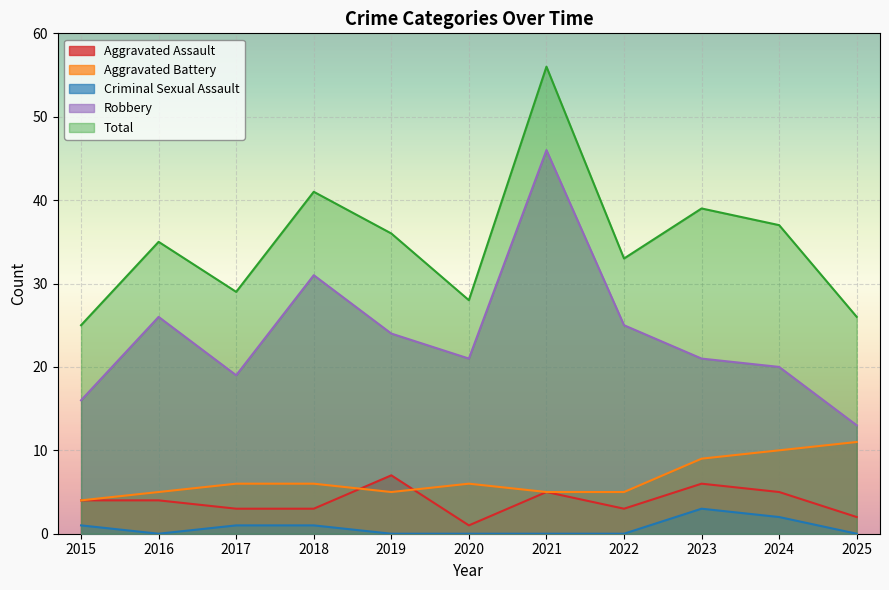

How many interior local valleys does the Aggravated Assault series have?

2